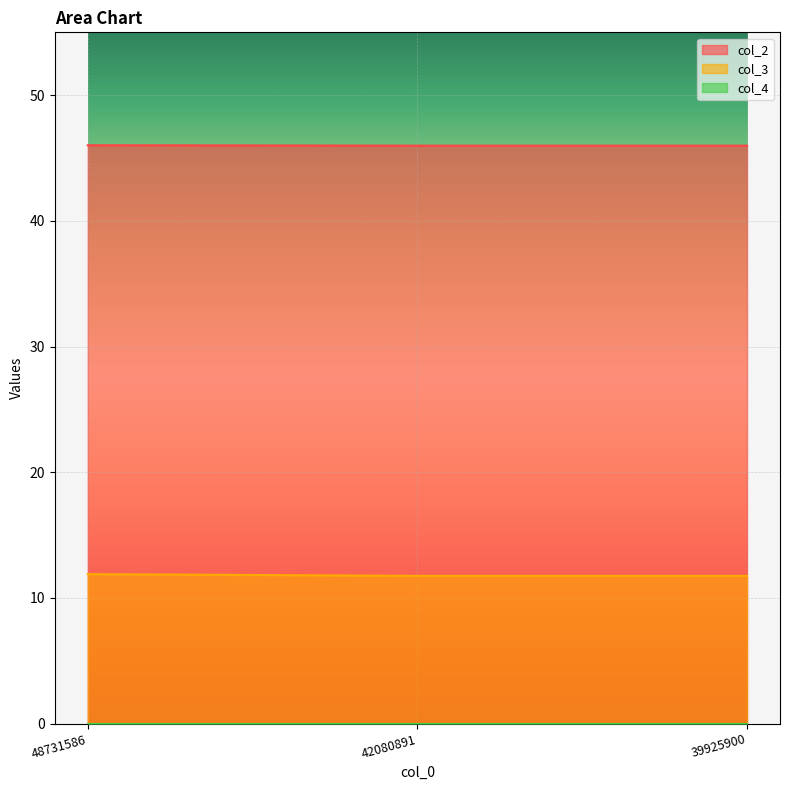

Reading right to left, what are all the values shown in this chart?

col_2: 46.0	46.0	46.0
col_3: 11.8	11.8	11.9